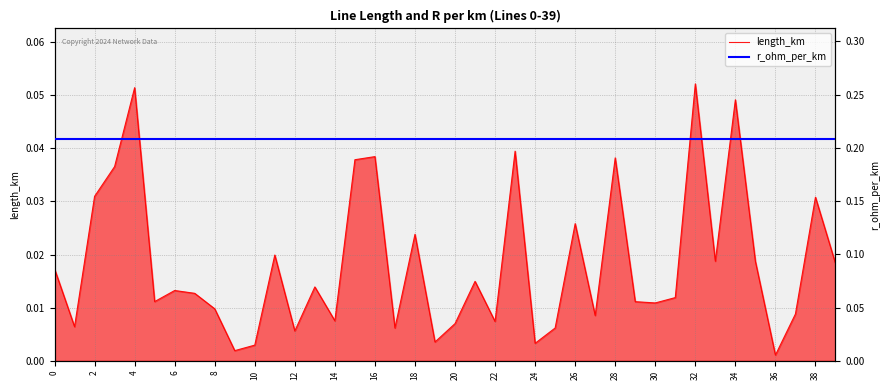

Rank the series by their maximum value, from highest to lowest.

r_ohm_per_km, length_km